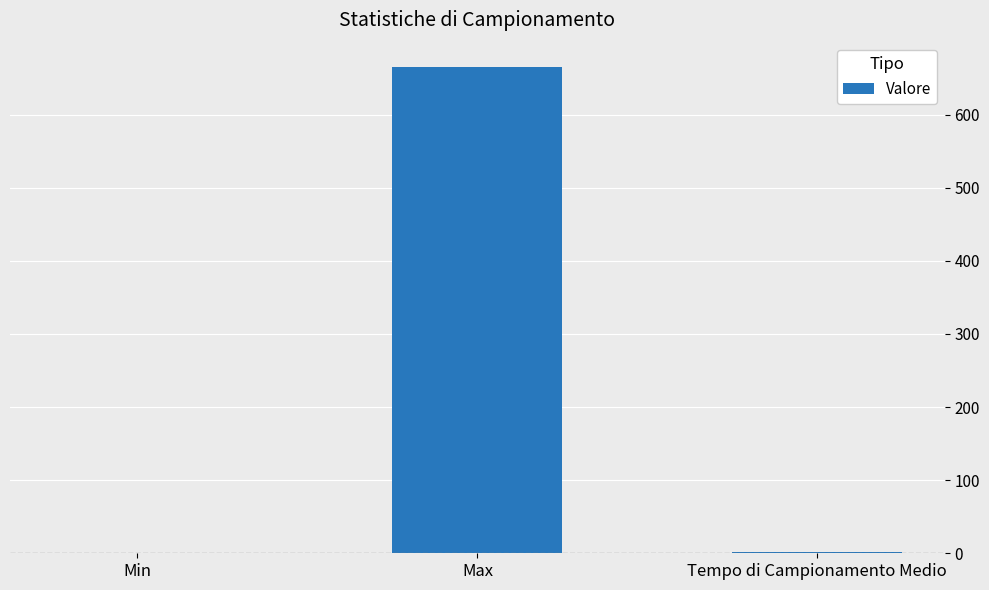

At which label is the value closest to 332?

Tempo di Campionamento Medio